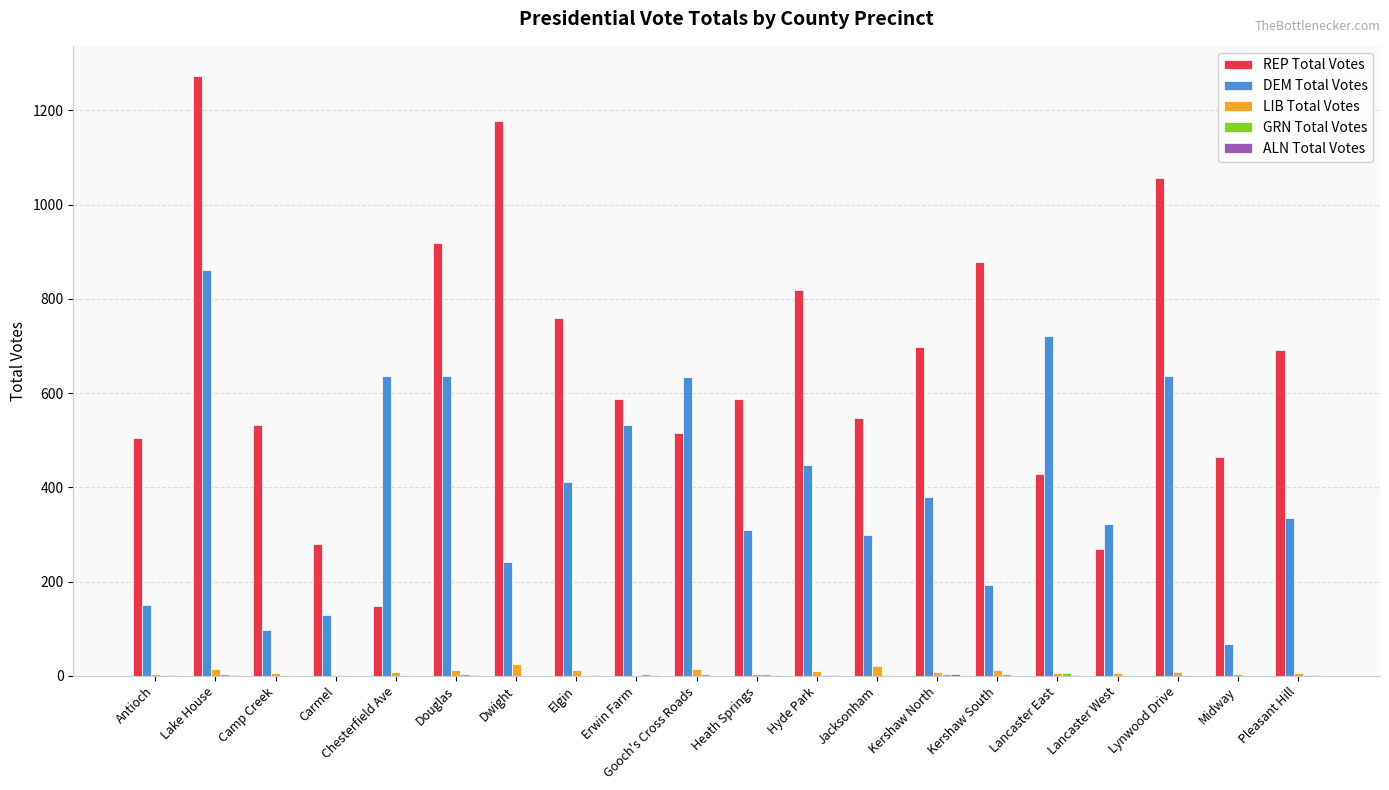

True or false: DEM Total Votes has a value of 323 at Lancaster West.

True